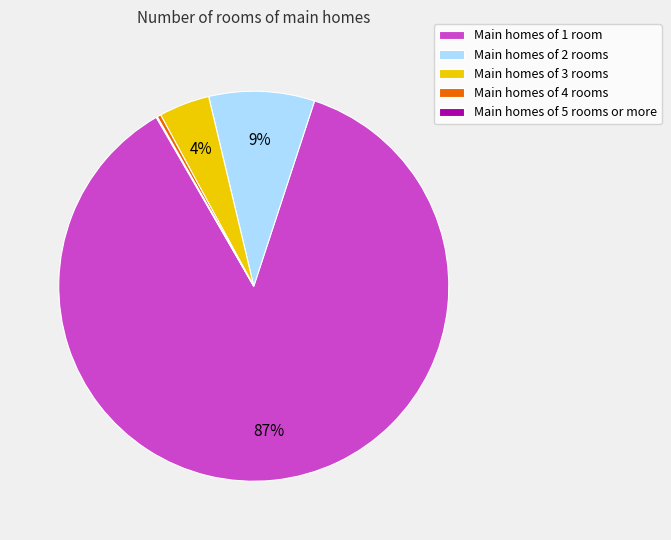

To the nearest percent, what is the difference between the largest and smallest slice percentages?

87%